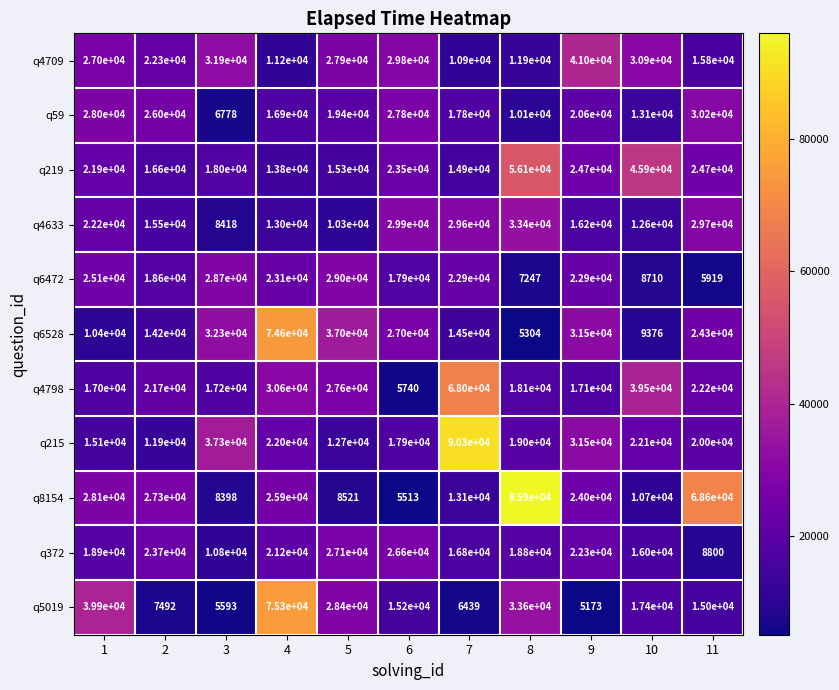

Which series has the largest total across all categories?

q8154